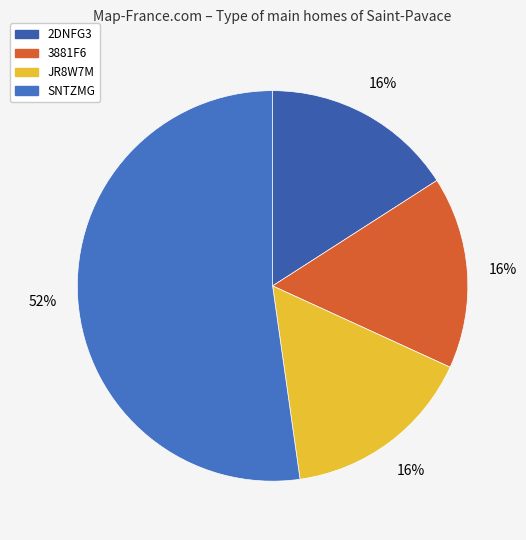

Is there a majority slice in this chart?

Yes